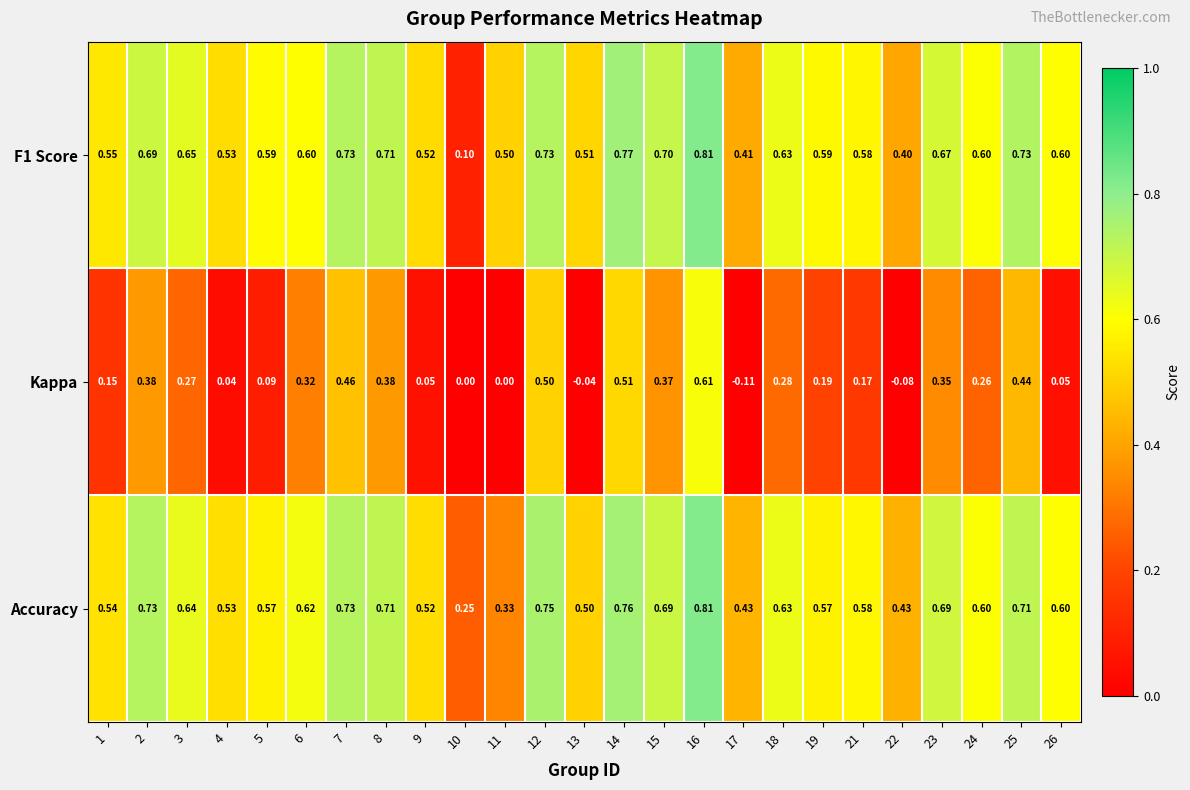

Is the value of F1 Score at 3 greater than the value of Accuracy at 14?

No